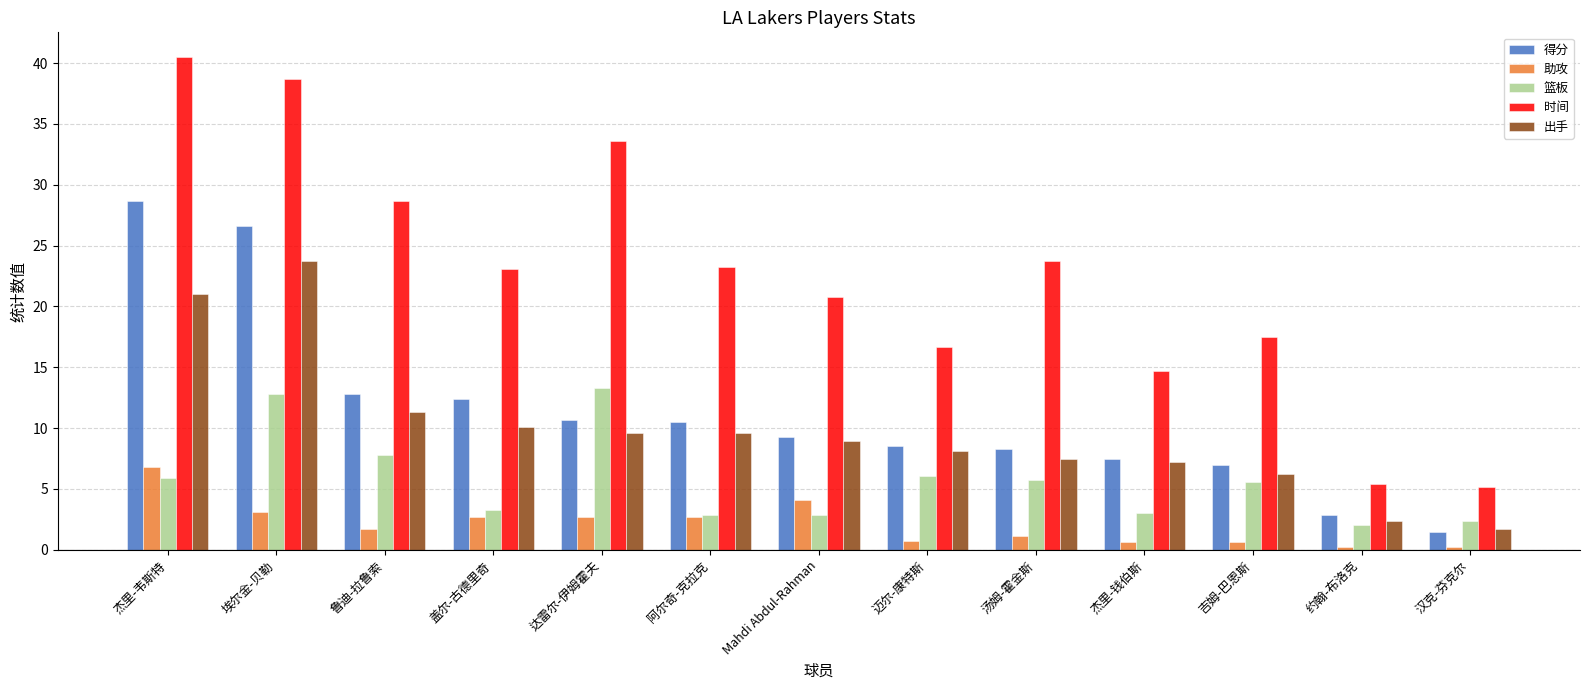

At which label does 得分 first exceed 9?

杰里-韦斯特